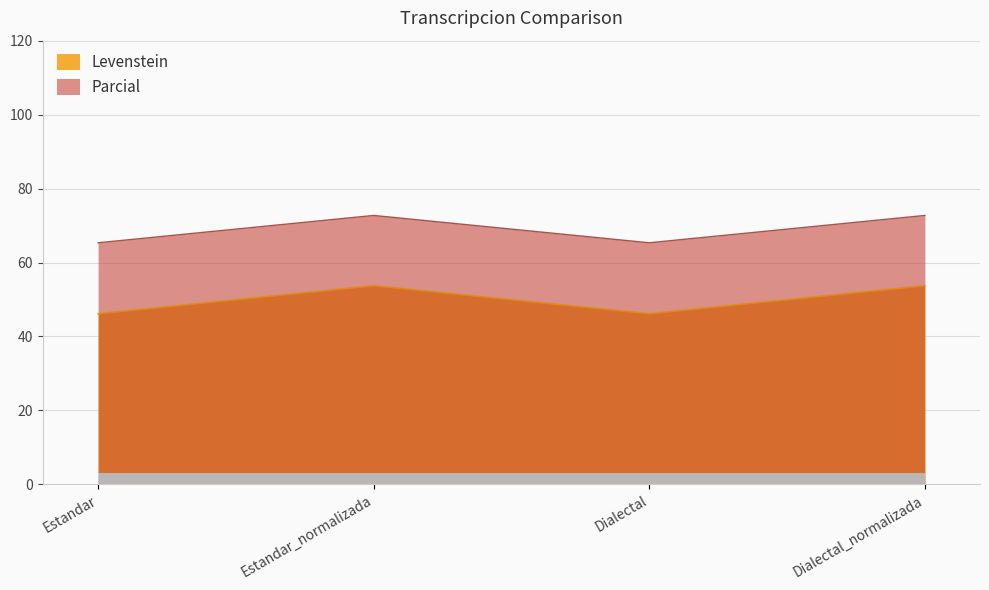

At how many categories does at least one series exceed 69?

2